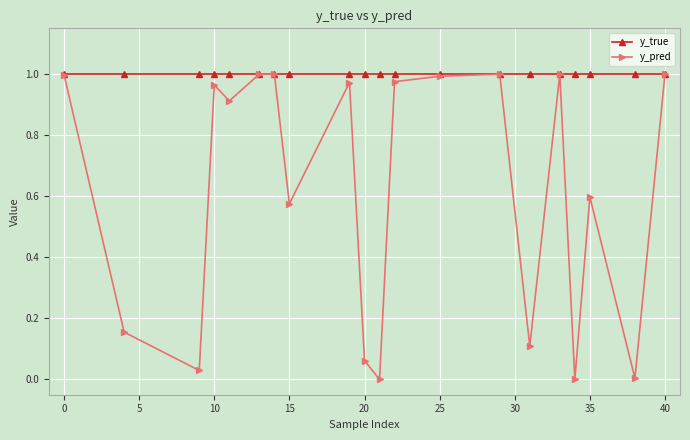

At how many categories does at least one series exceed 0?

20